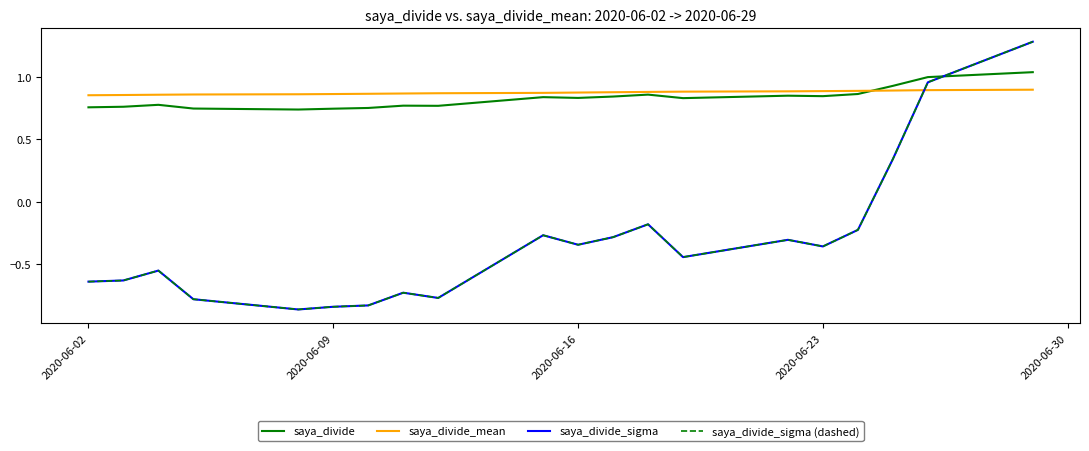

Is this an area chart (filled region under the line)?

No